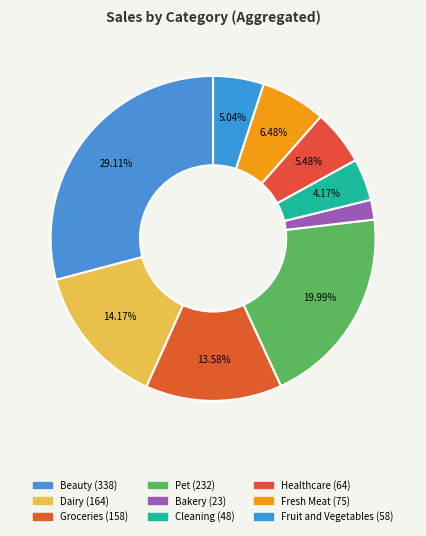

How many segments does this pie chart have?

9